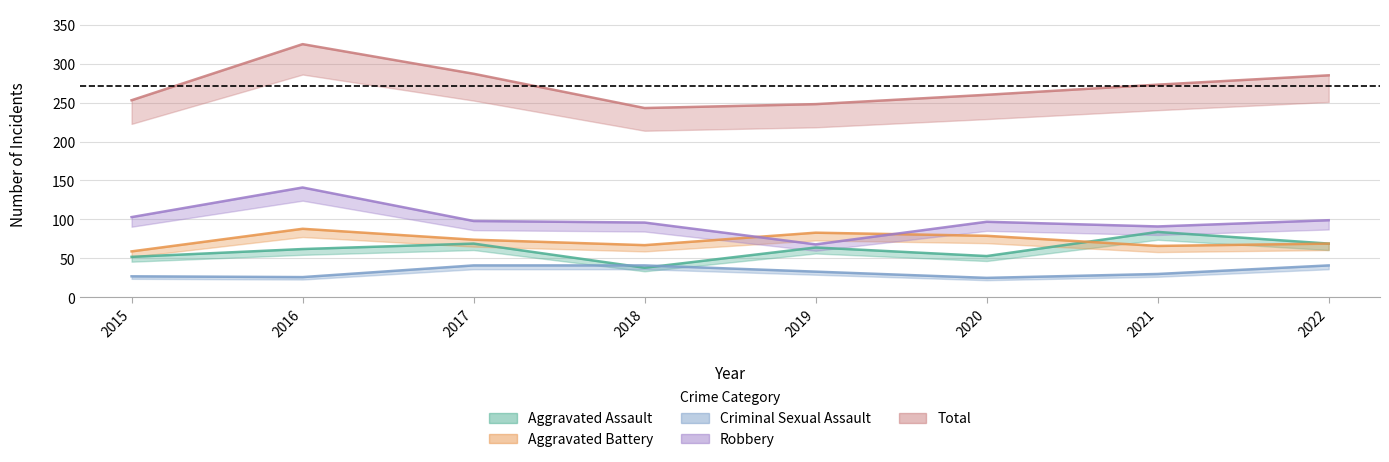

True or false: Aggravated Assault and Total intersect in this chart.

False